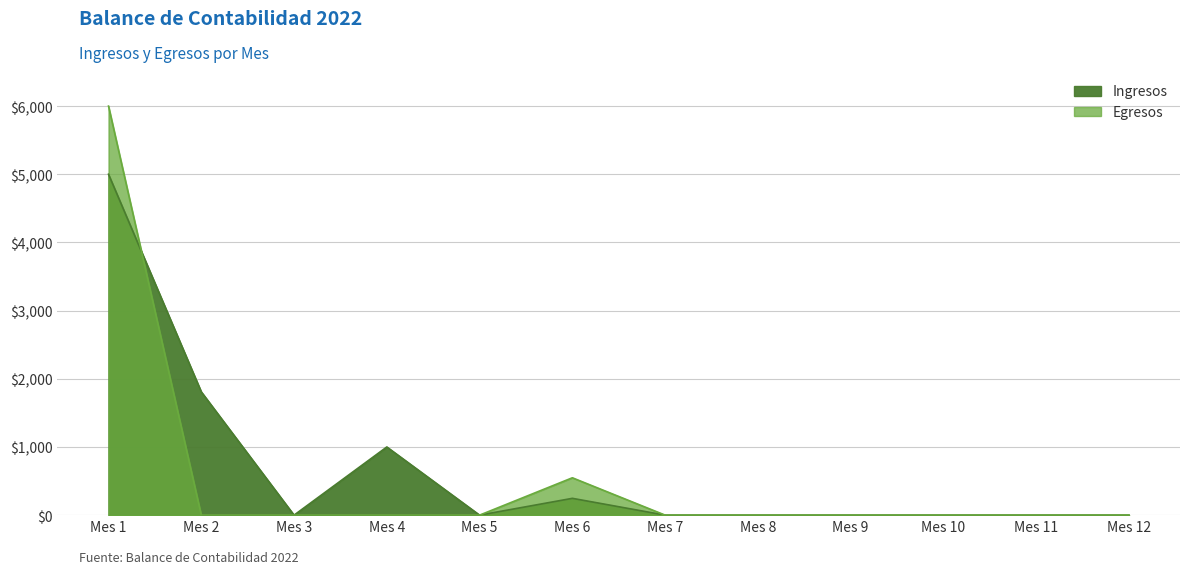

At Mes 6, list the series in order from smallest to largest.

Ingresos, Egresos